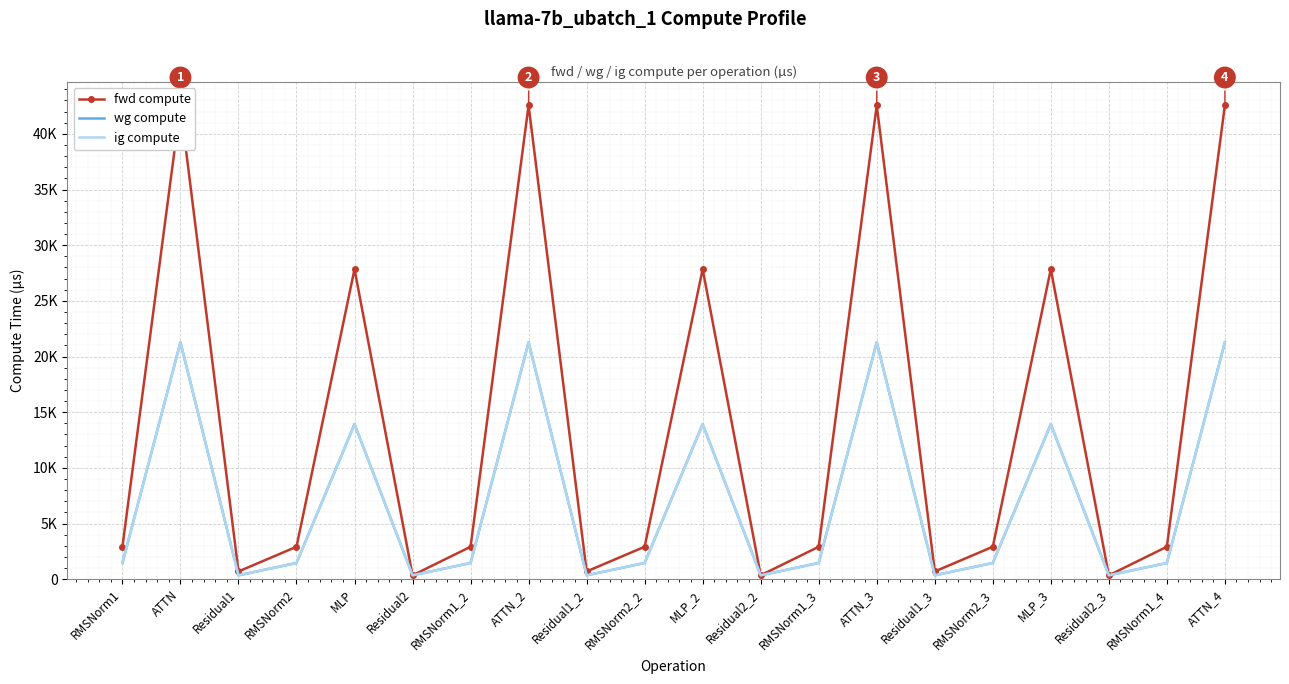

How many data points in fwd compute are less than 2913?

6